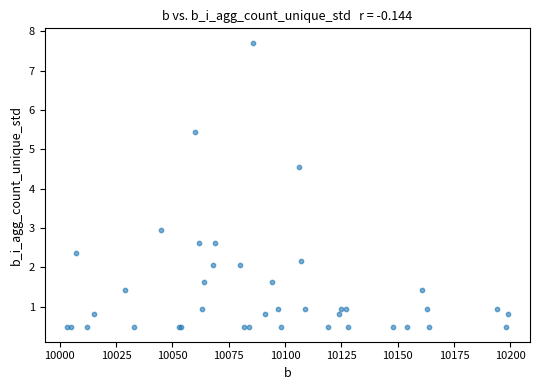

What Y value in the scatter plot is closest to 4?

4.5